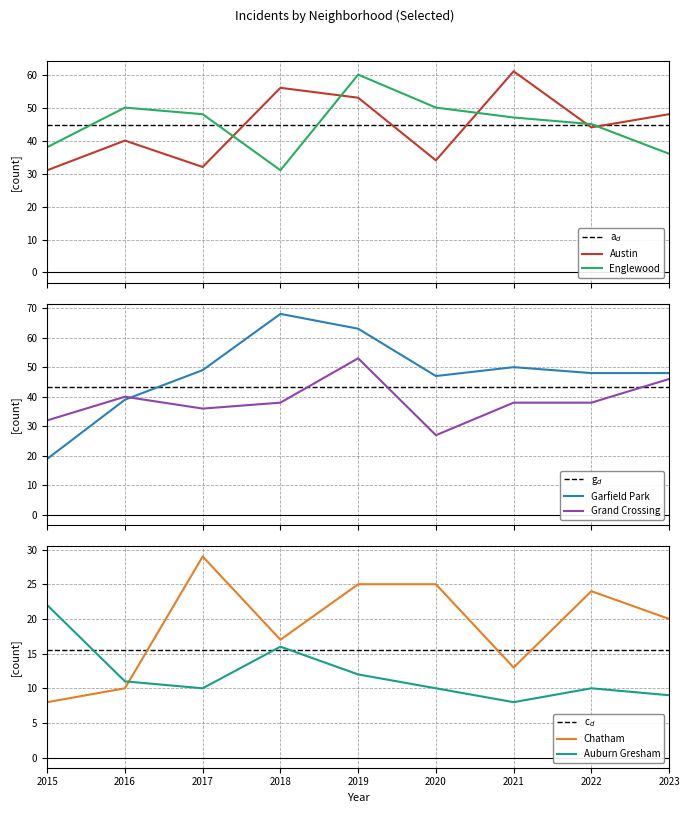

How many interior local valleys does the Grand Crossing series have?

2